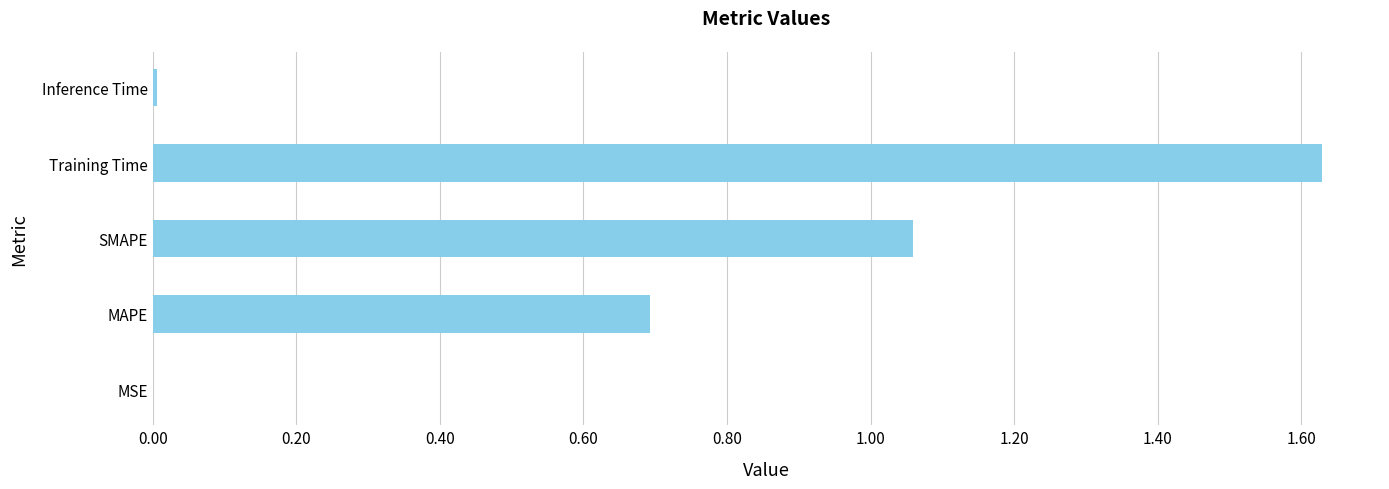

True or false: the data shows 1.8 at SMAPE.

False